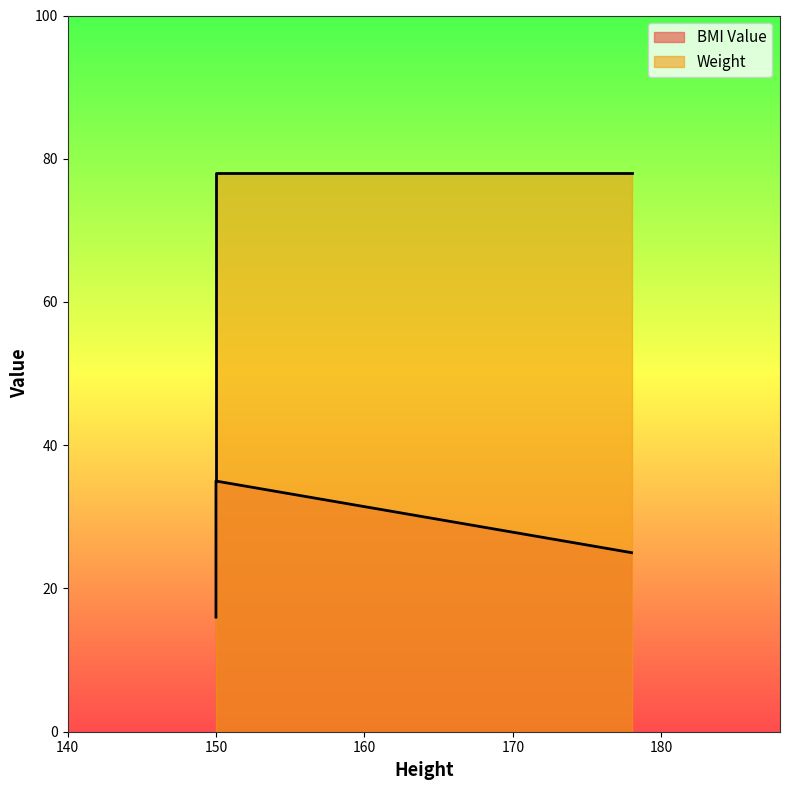

Which series has the widest spread of values?

Weight